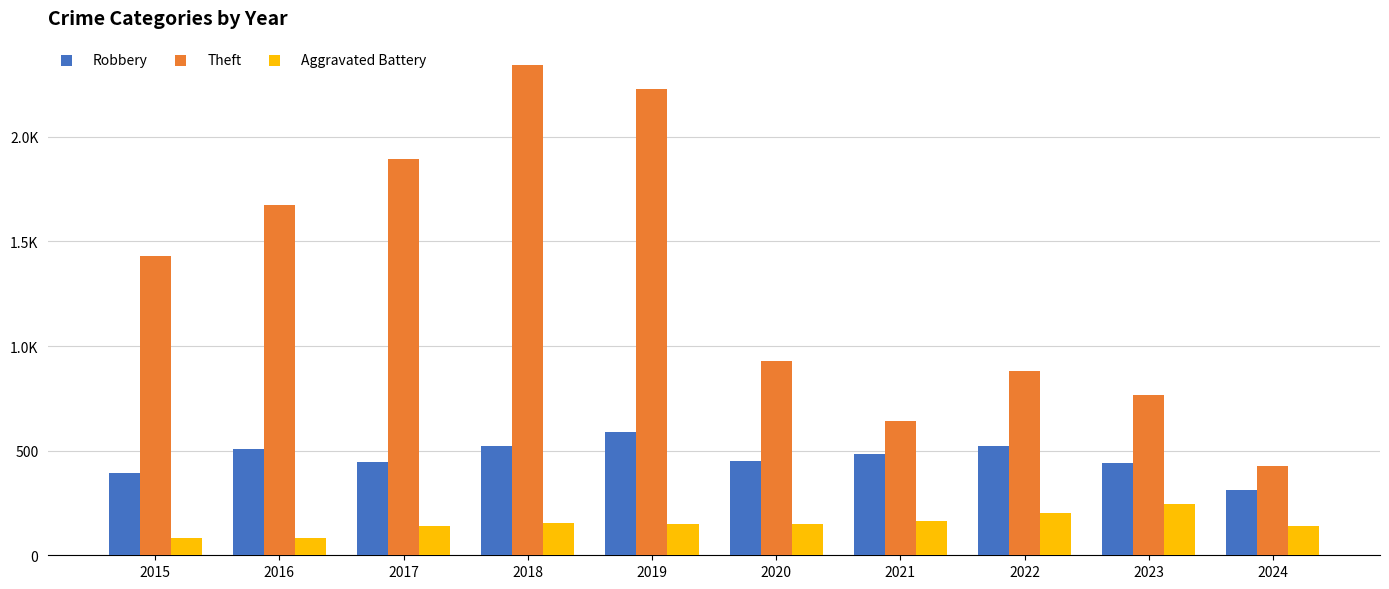

What is the sum of all Theft values?

13216